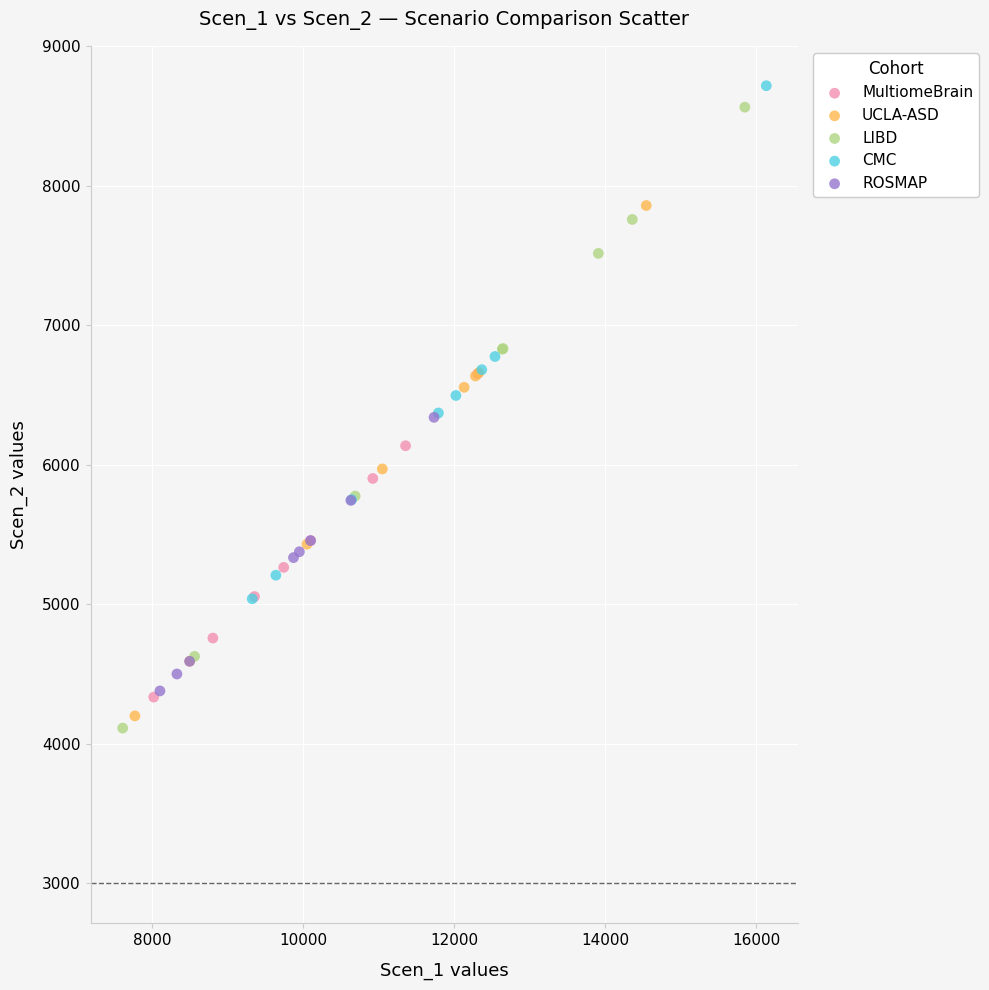

What are all the series names shown in the legend?

MultiomeBrain, UCLA-ASD, LIBD, CMC, ROSMAP